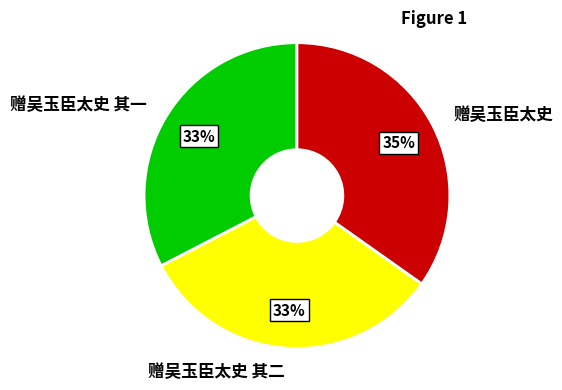

How many segments does this pie chart have?

3